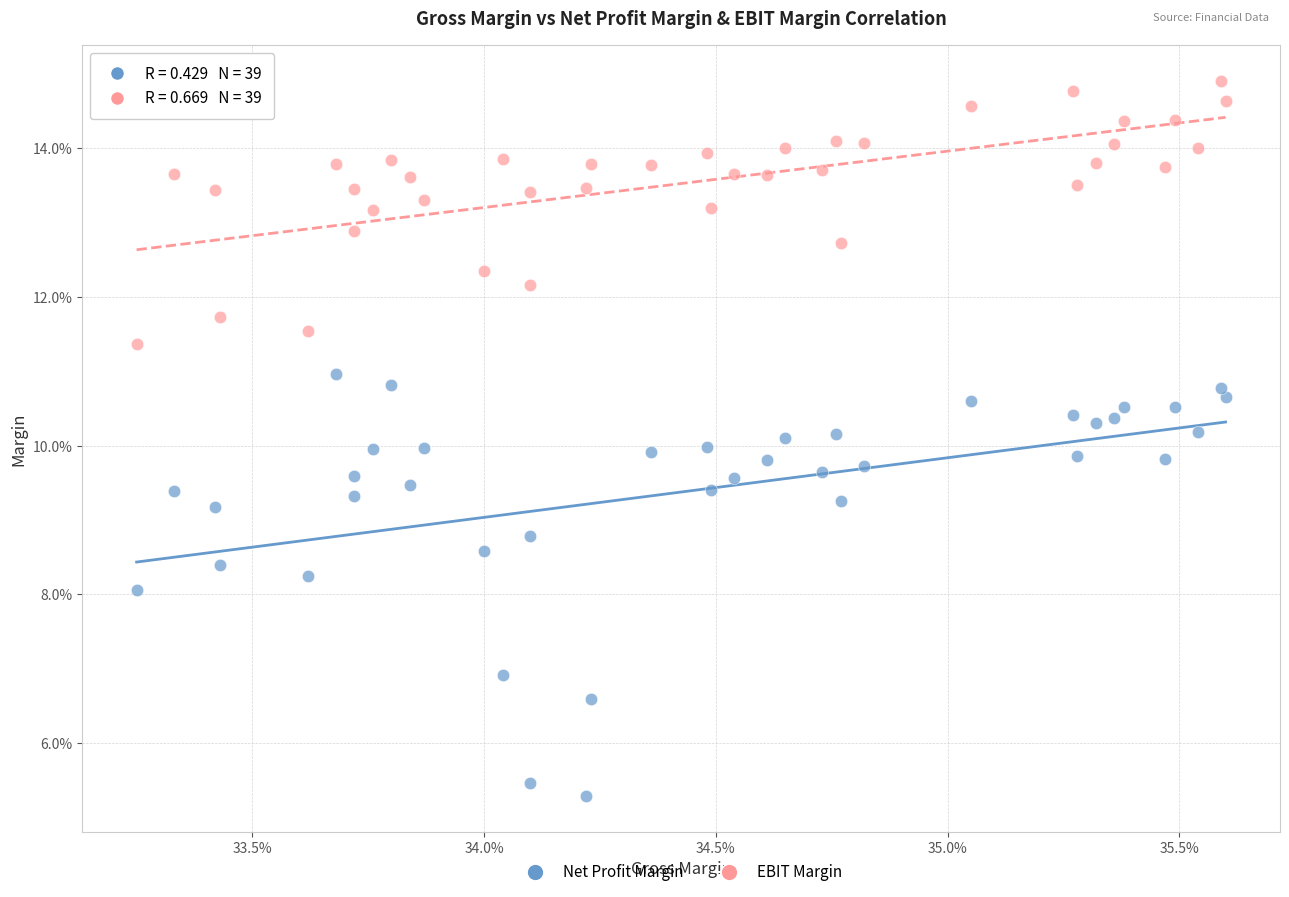

Which series has the widest spread of Y values?

Net Profit Margin